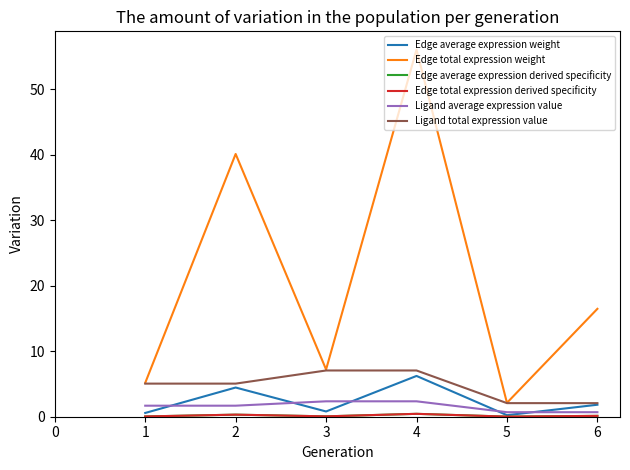

What is the approximate value of Edge total expression weight at 1?

5.2